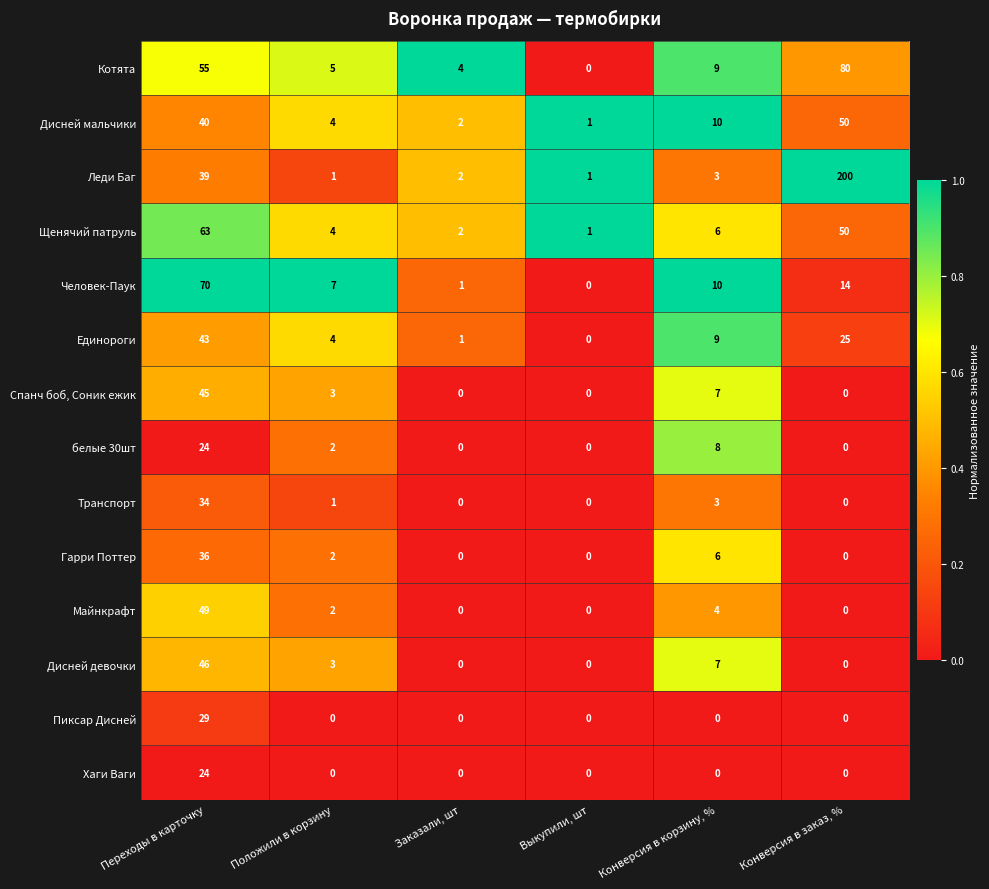

What is the difference between the second highest and second lowest values in the Дисней мальчики series?

38